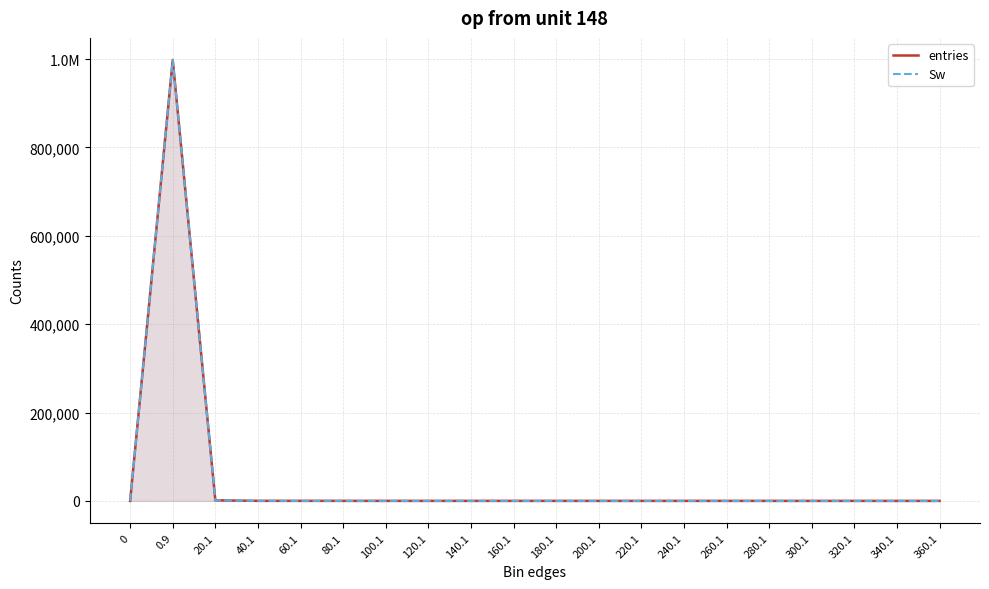

Rank the series at 0.9 from lowest to highest value.

entries, Sw